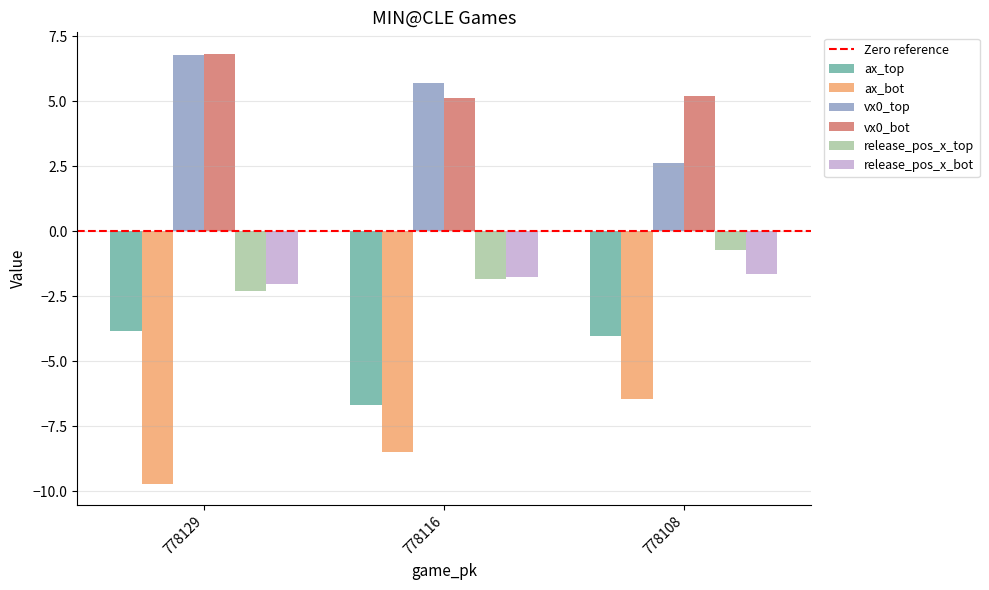

What is the highest value of the vx0_bot series?

6.8